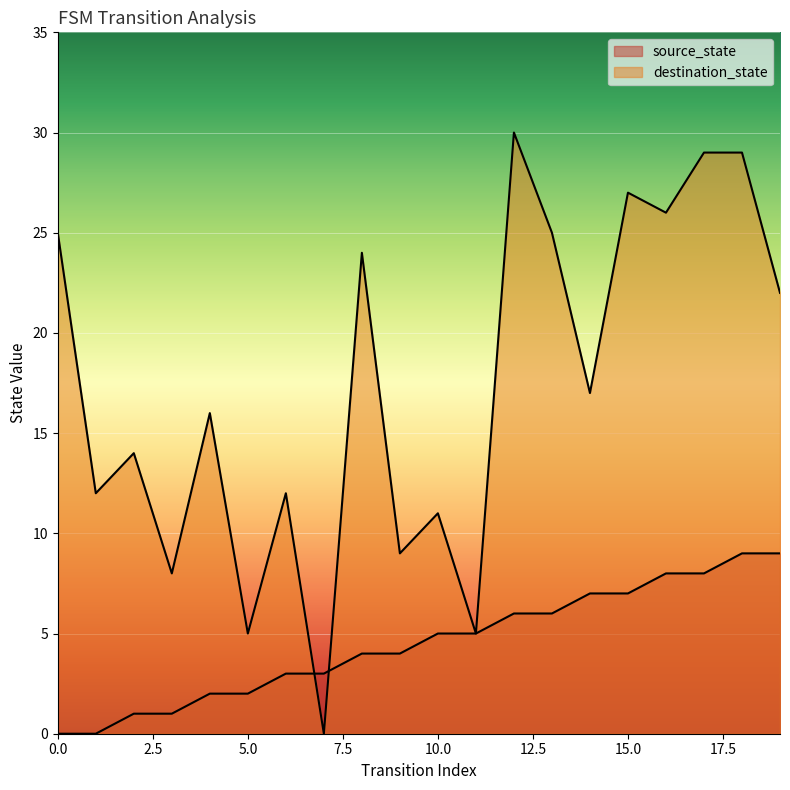

The value of source_state at 2 is 1. True or false?

True